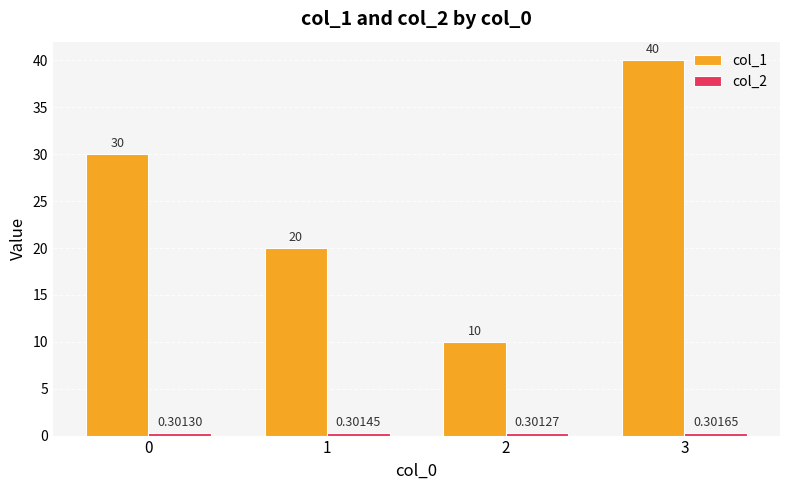

At which category is the sum across all series the highest?

3